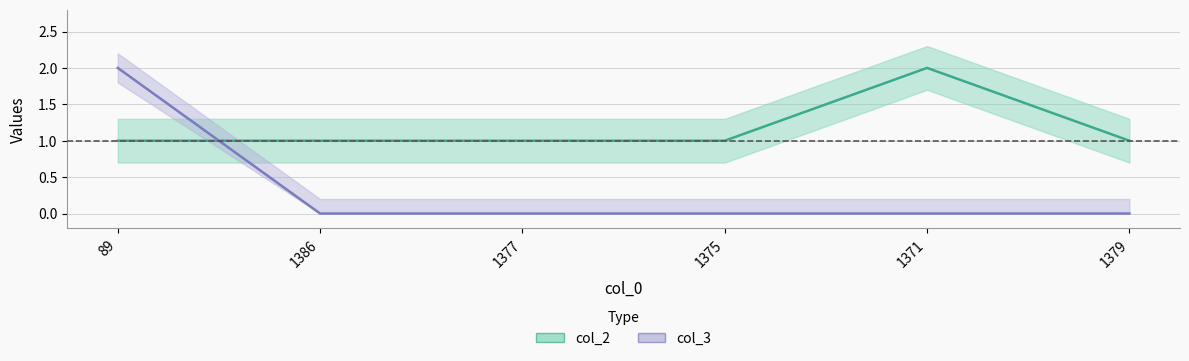

What is the maximum value for col_2?

2